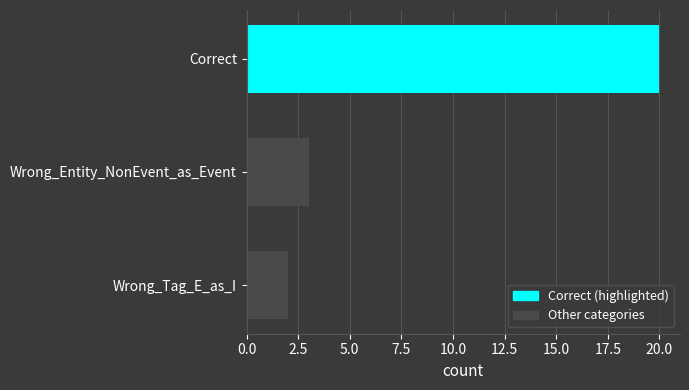

Count the number of data series in this chart.

1